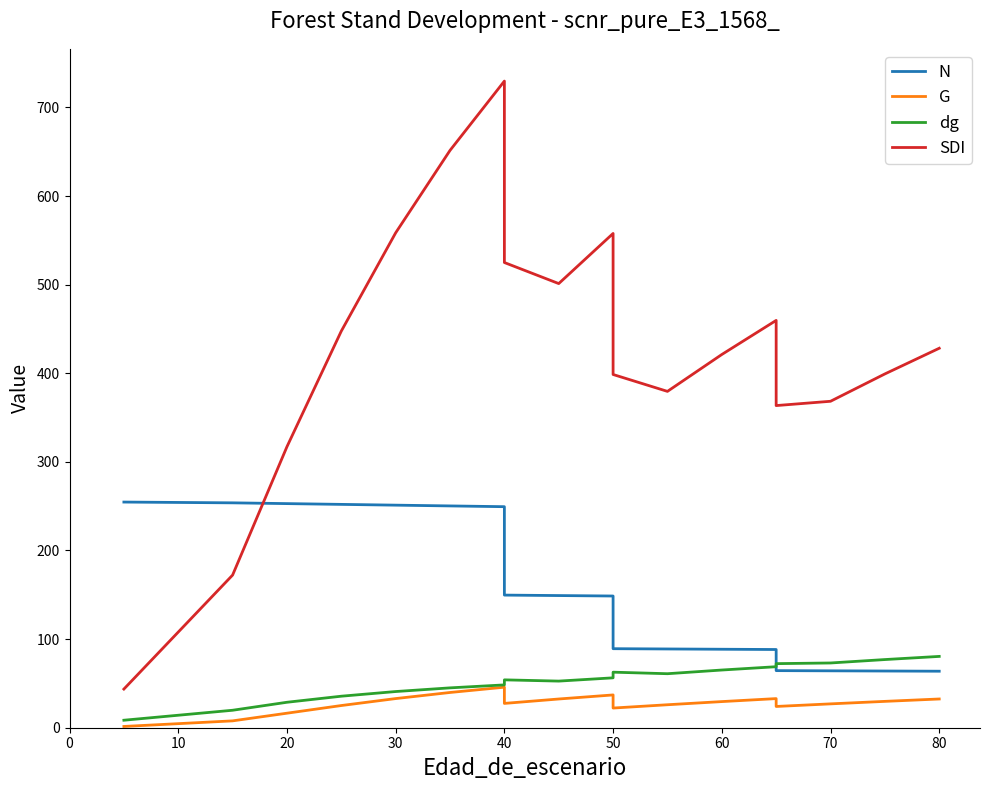

List the series in order of their peak value, highest first.

SDI, N, dg, G